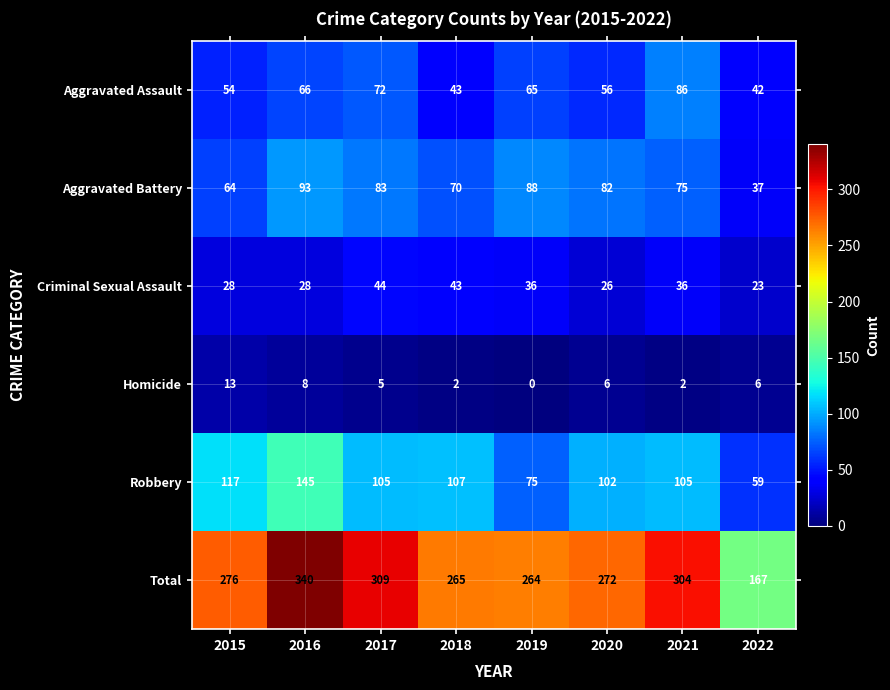

What is the sum of all Robbery values?

815